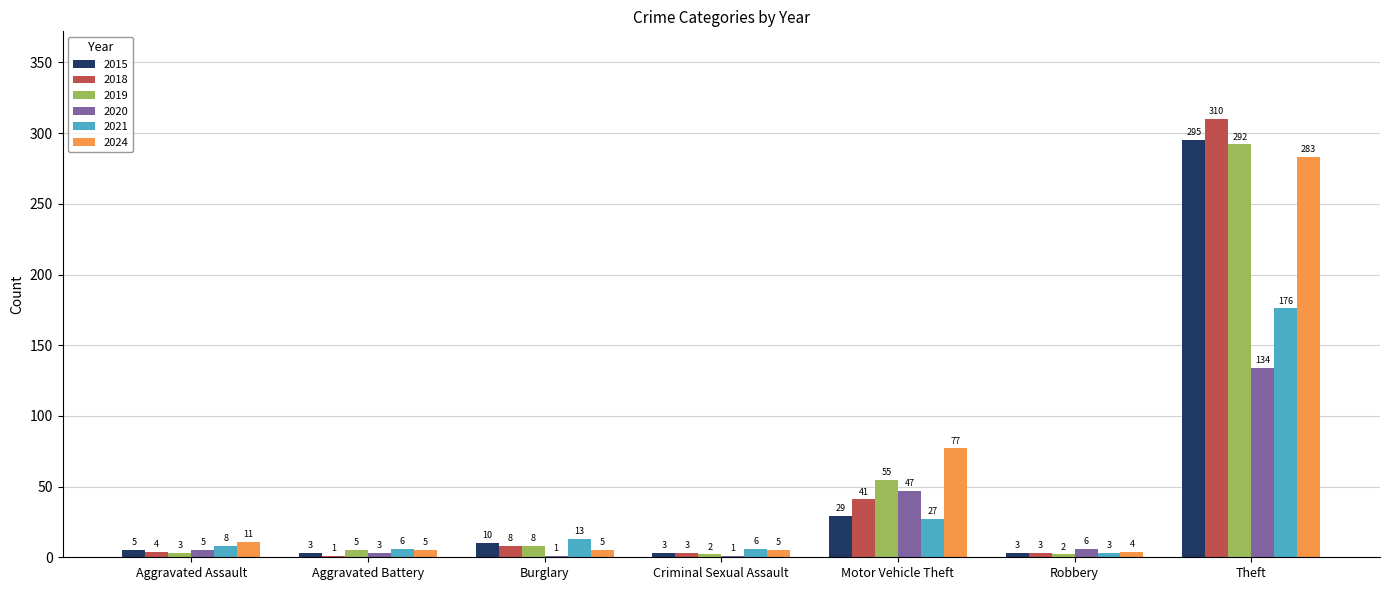

Read the 2018 value at Burglary, to the nearest 10.

10